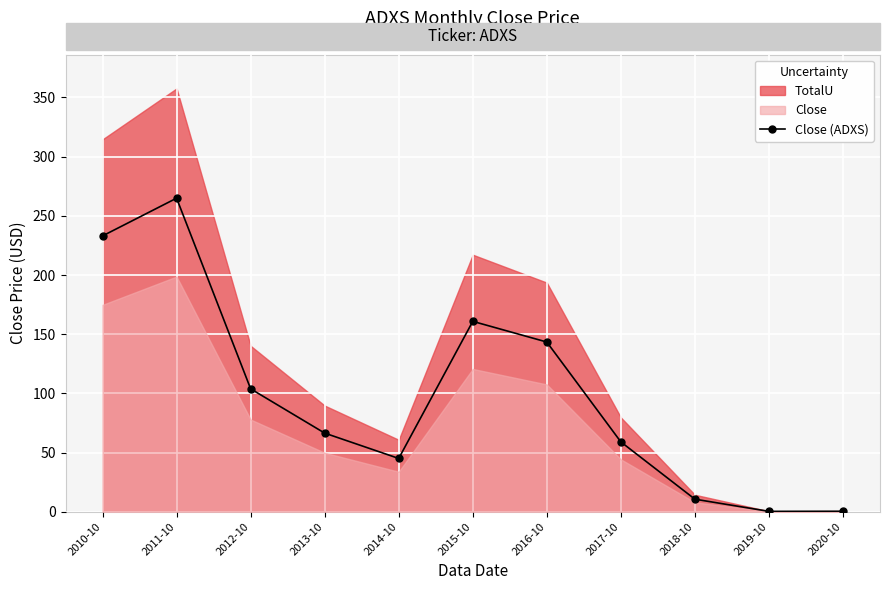

At which label is the value closest to 132?

2016-10